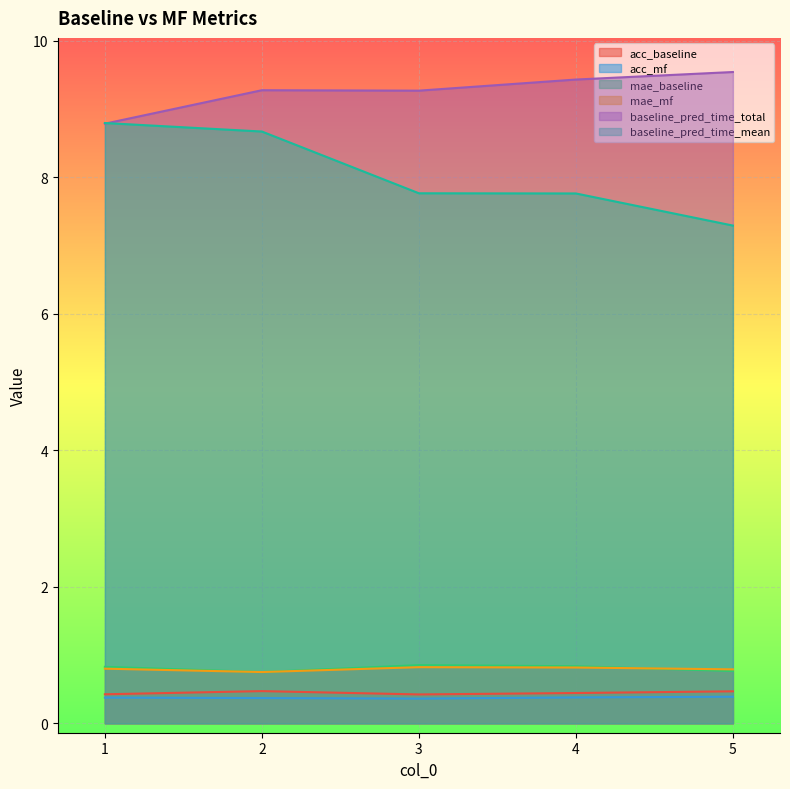

At which label is acc_mf closest to 0?

3